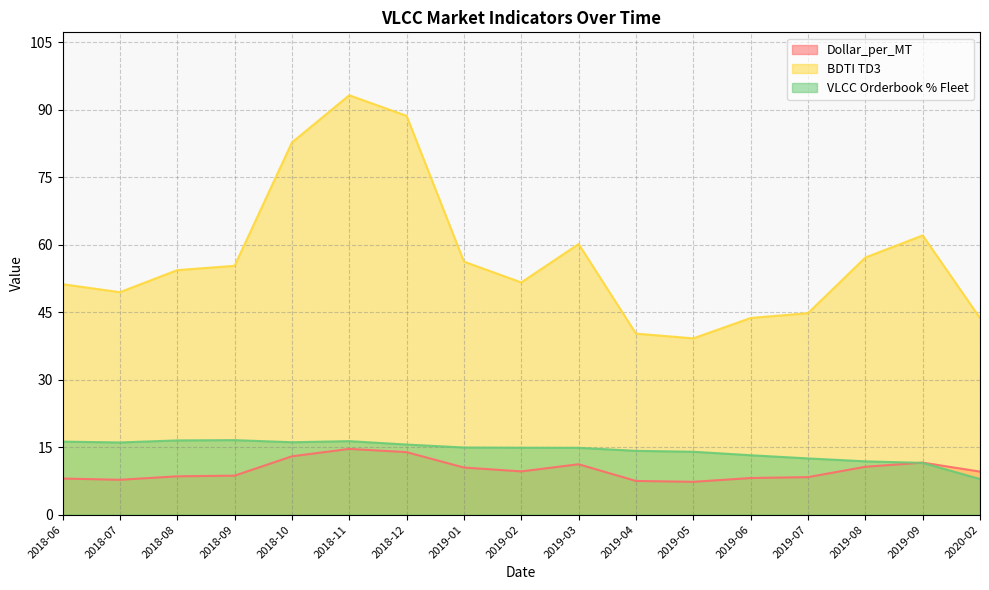

The value of BDTI TD3 at 2019-04 is 17.8. True or false?

False